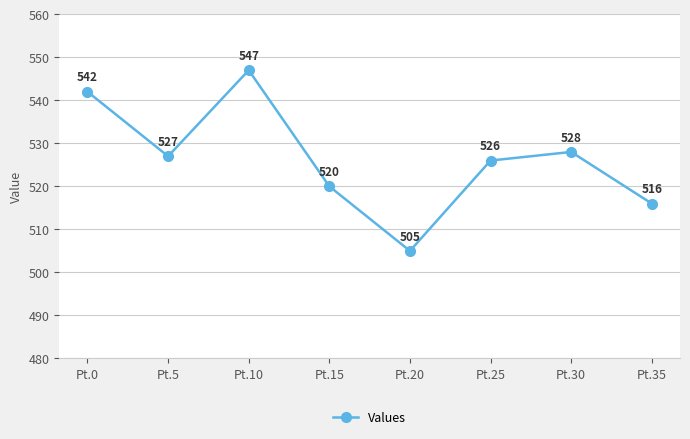

How many points are lower than both their immediate neighbors (excluding endpoints)?

2